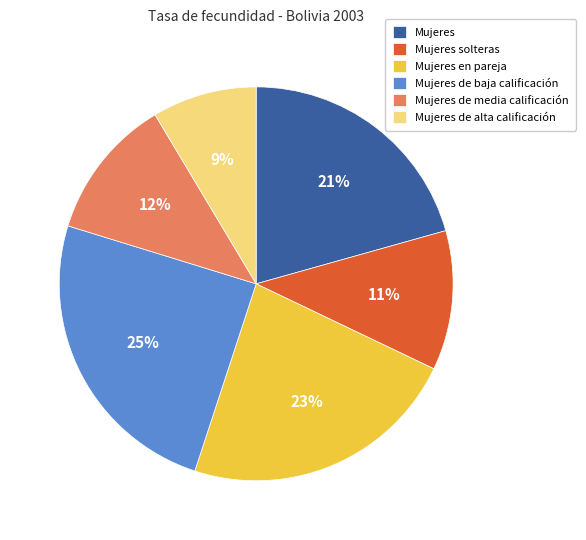

The Mujeres slice represents 9% of the pie. True or false?

False